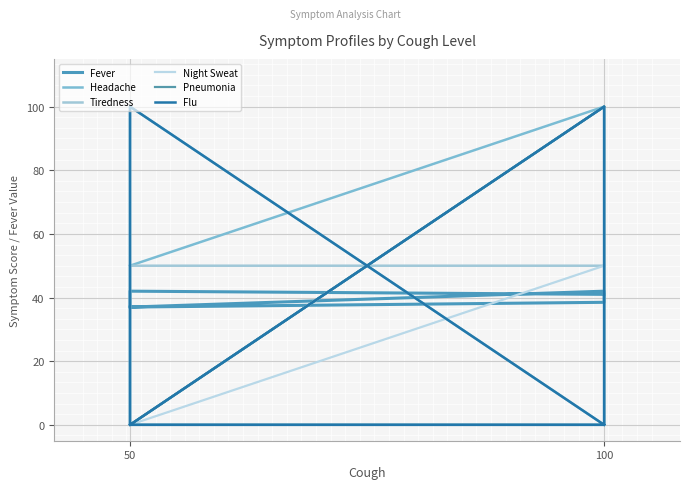

The Headache series shows 50.0 at 50. True or false?

True